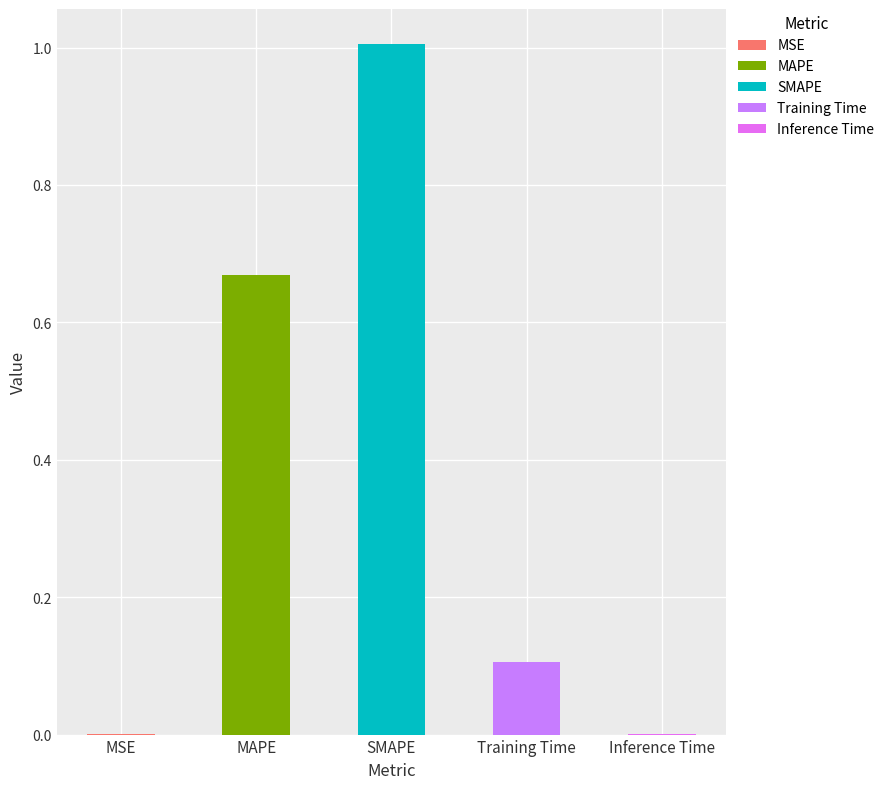

What is the sum of the values at Inference Time and Training Time?

0.1